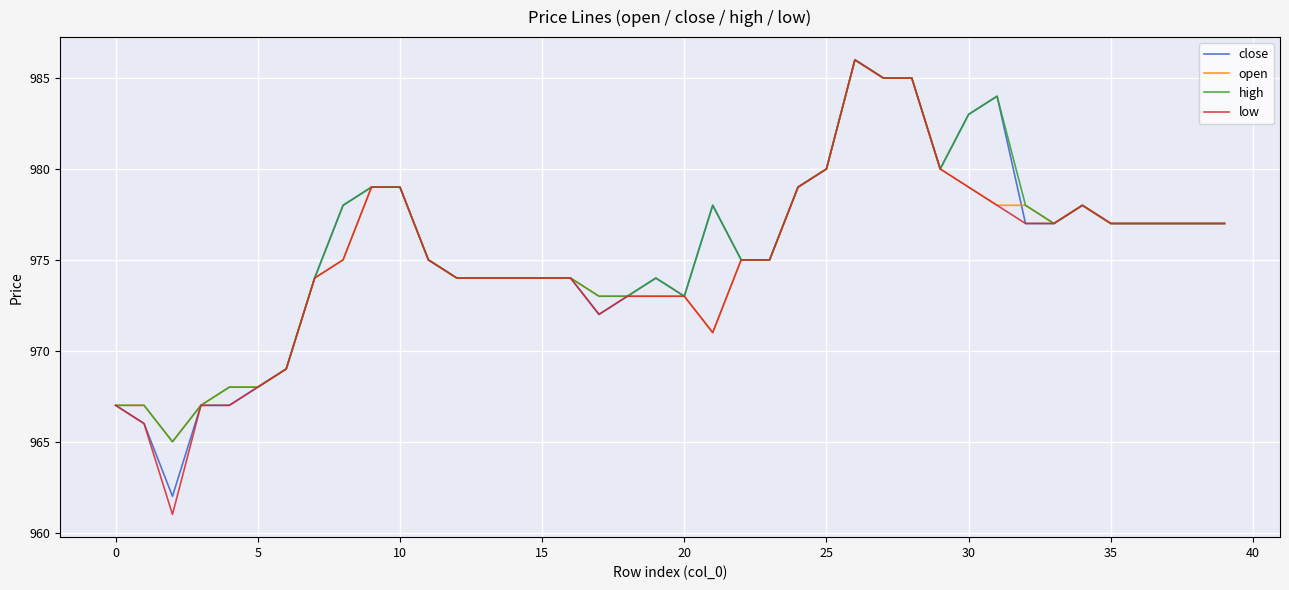

Which series has the widest spread of values?

low